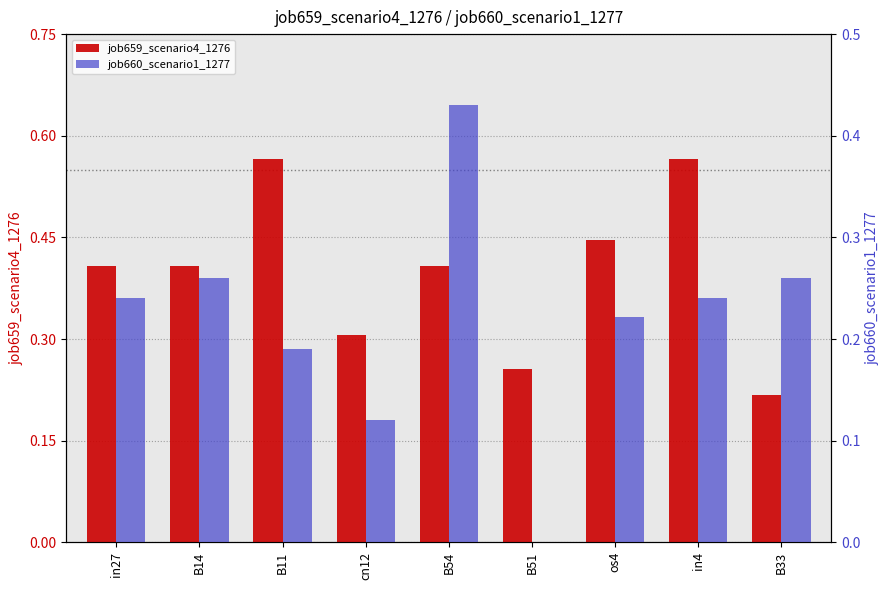

Count the number of data series in this chart.

2